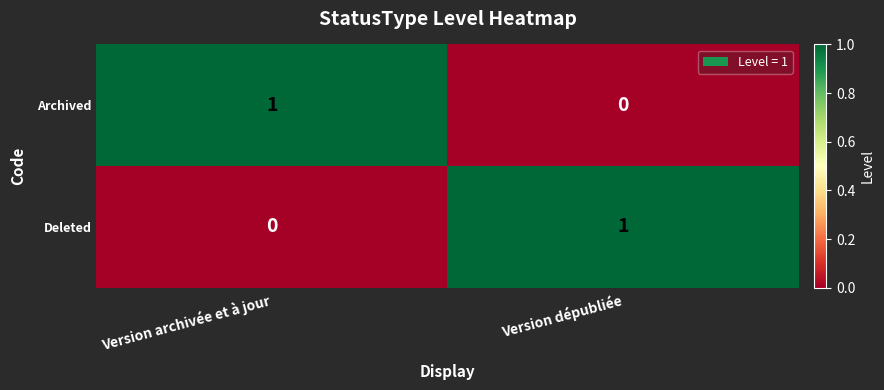

Reading left to right, list all the values displayed in this chart.

Archived: 1	0
Deleted: 0	1